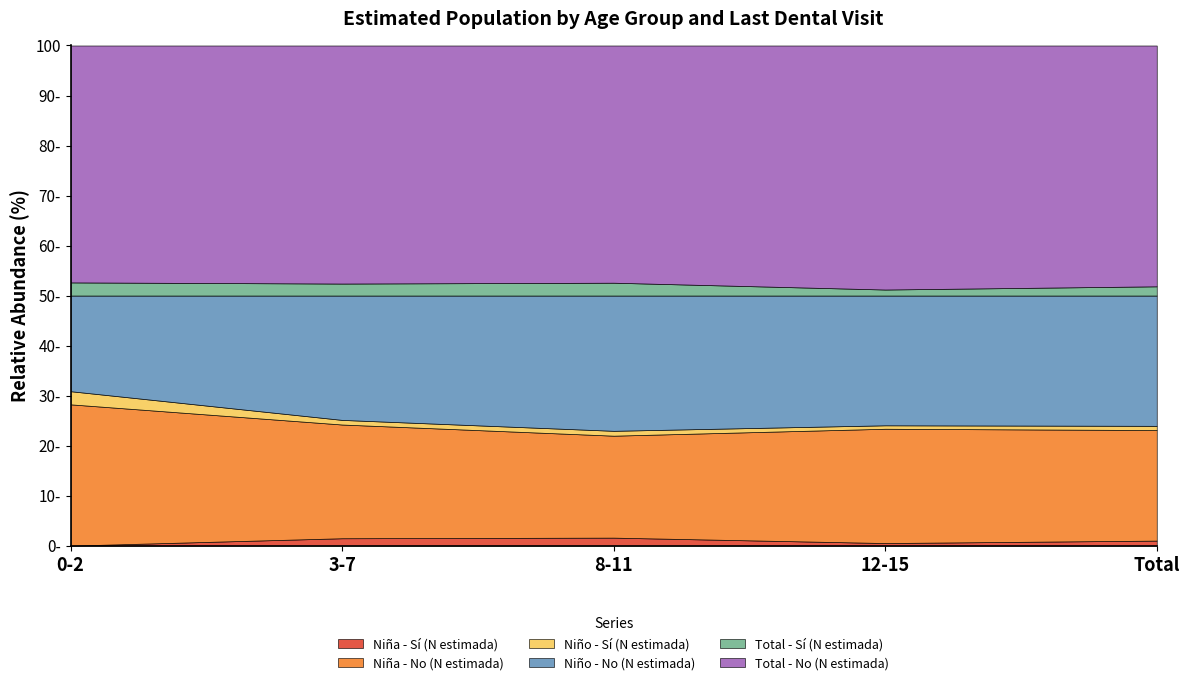

What are all the series names shown in the legend?

Niña - Sí (N estimada), Niña - No (N estimada), Niño - Sí (N estimada), Niño - No (N estimada), Total - Sí (N estimada), Total - No (N estimada)